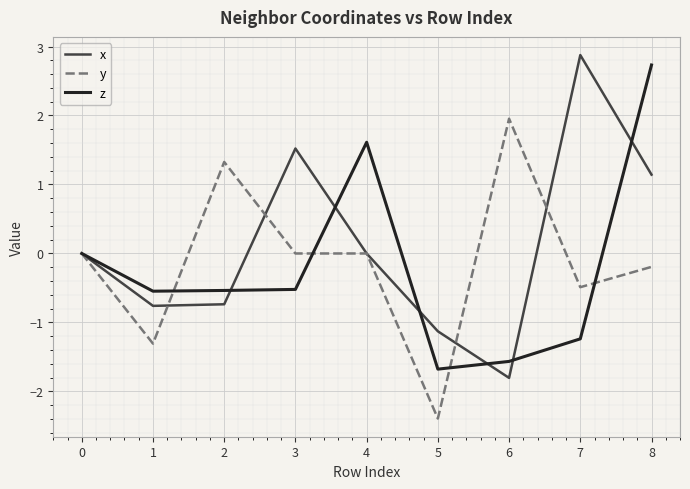

The z series shows -0.5 at 2. True or false?

True